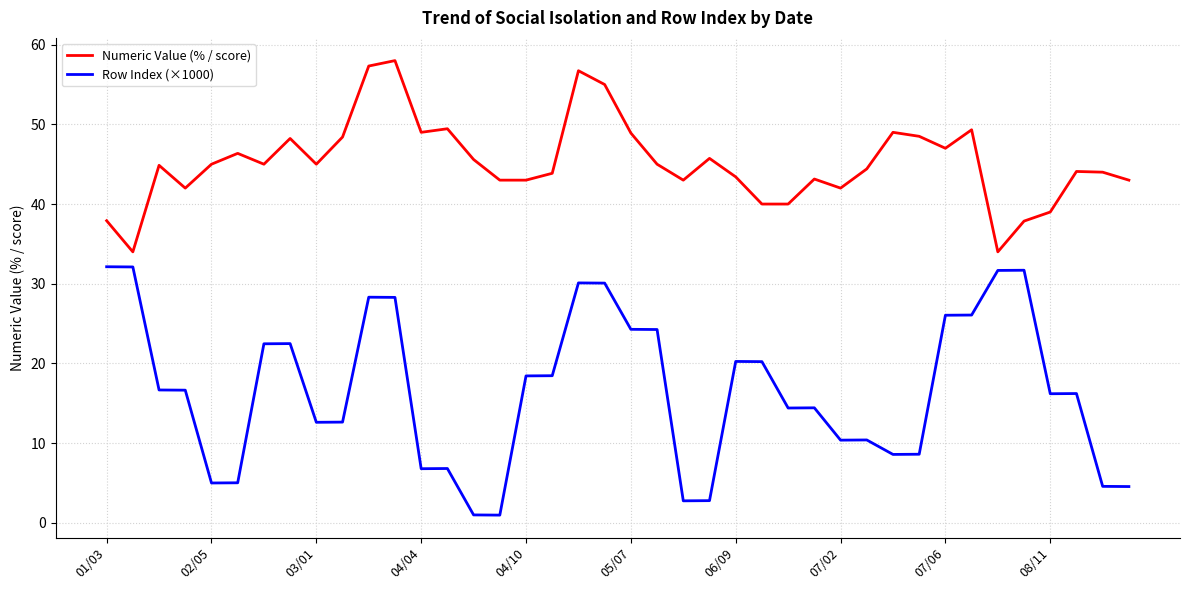

What is the difference between the maximum and minimum values in the Row Index (×1000) series?

31.2